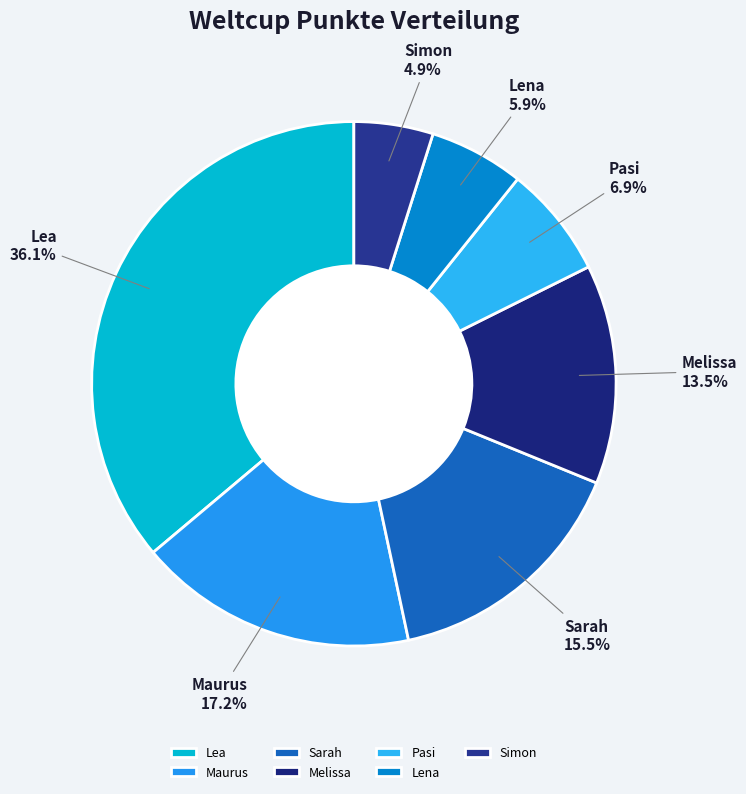

How many slices are in this pie chart?

7